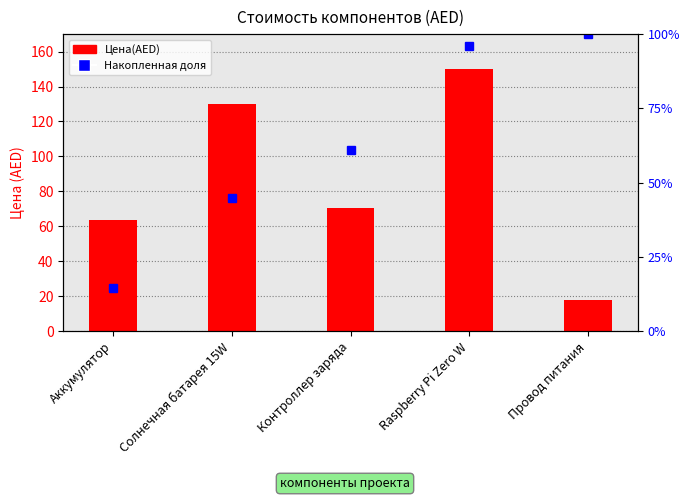

Read the value at Аккумулятор.

63.5